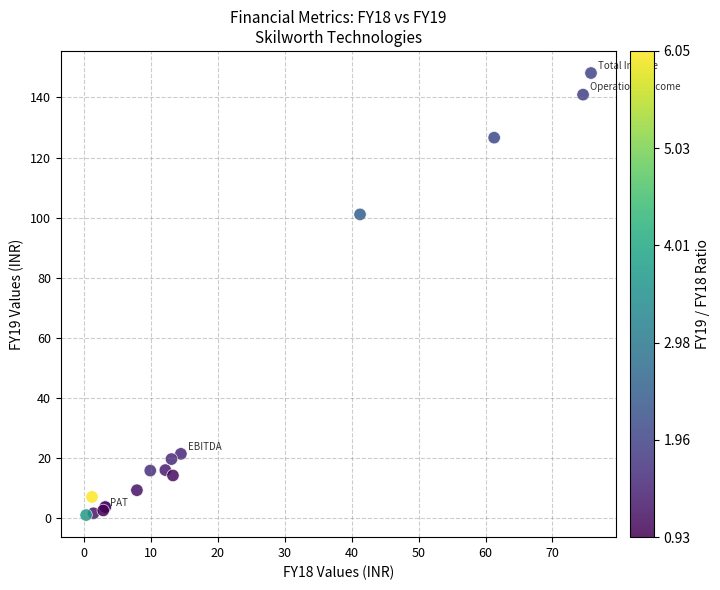

What Y value in the scatter plot is closest to 74?

101.1